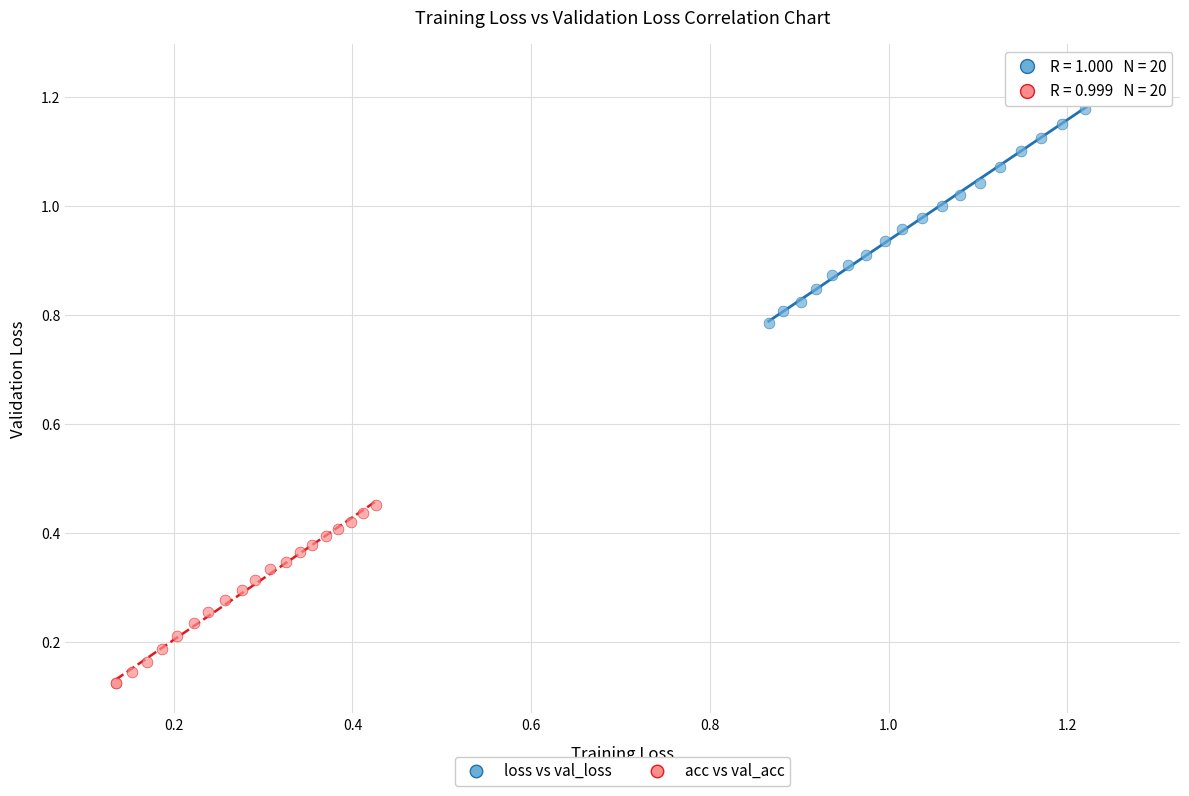

Which series reaches the maximum Y coordinate?

loss vs val_loss